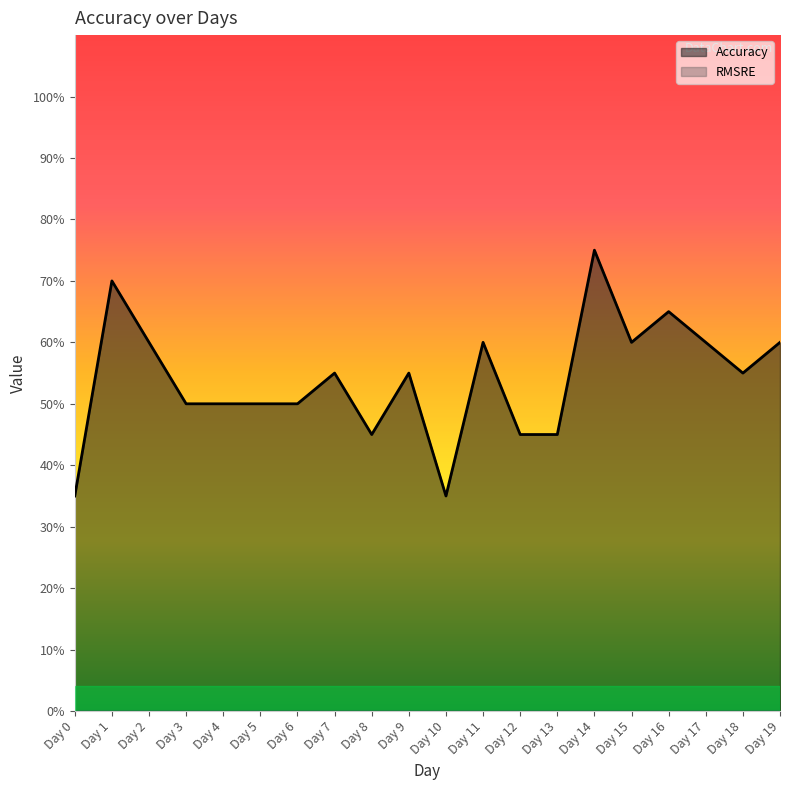

What is the value of the 5th point from the left?

0.5